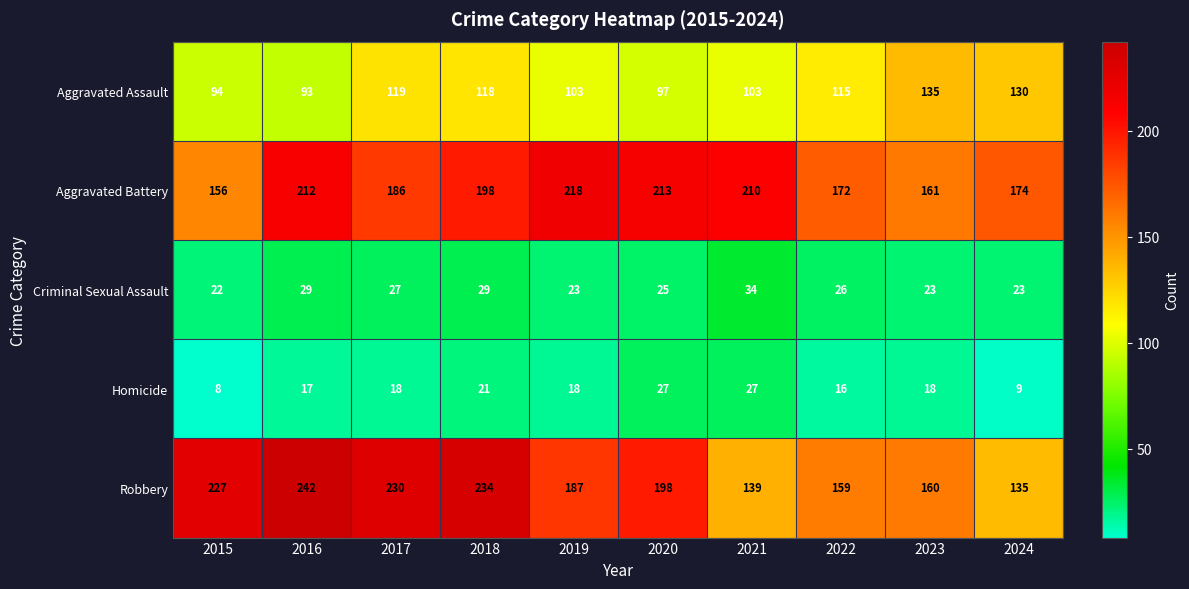

What is the greatest value displayed?

242